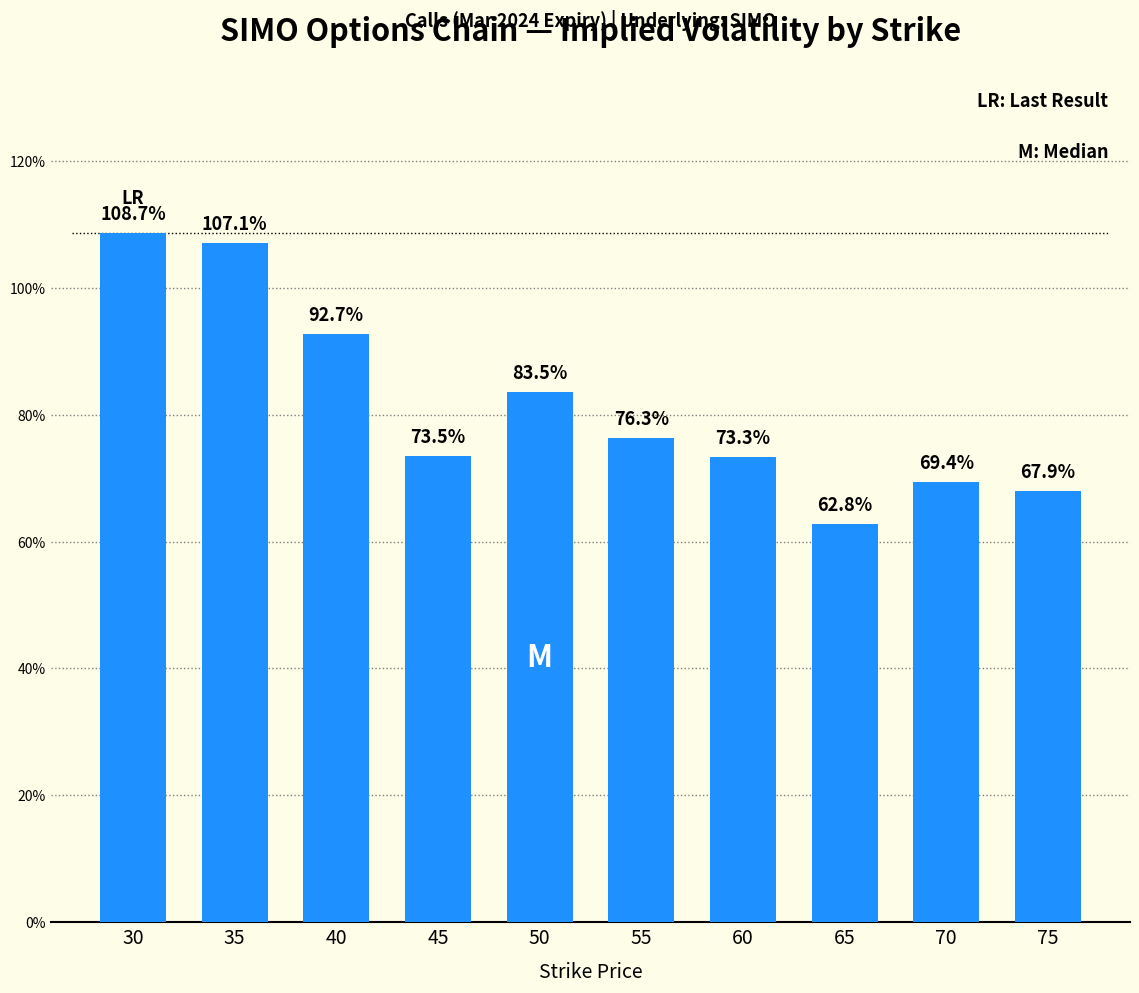

What is the sum of the values at 70 and 50?

1.5